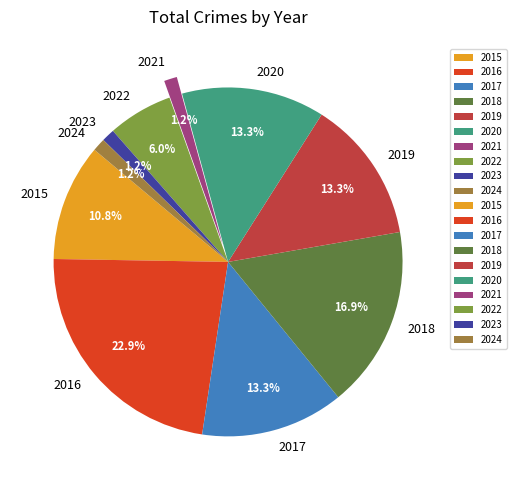

Does any single category account for the majority?

No